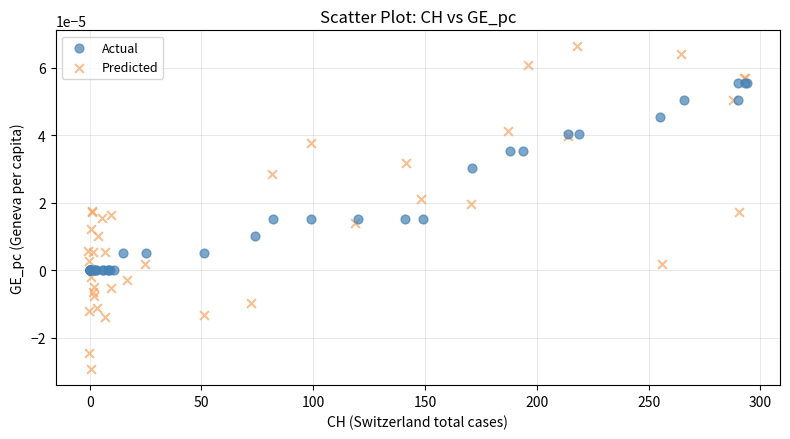

Which series has the largest Y range (max minus min)?

Predicted